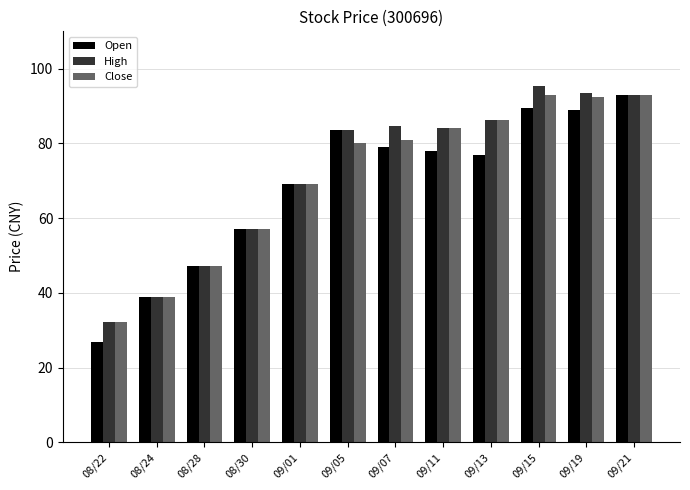

Where is Open nearest to the value 59?

08/30